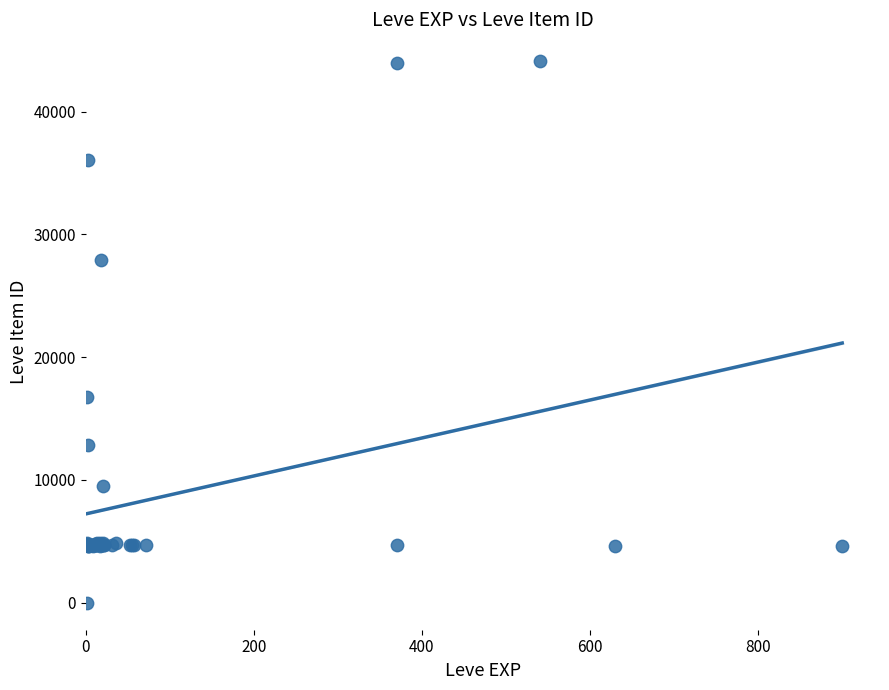

What Y value in the scatter plot is closest to 22050?

16734